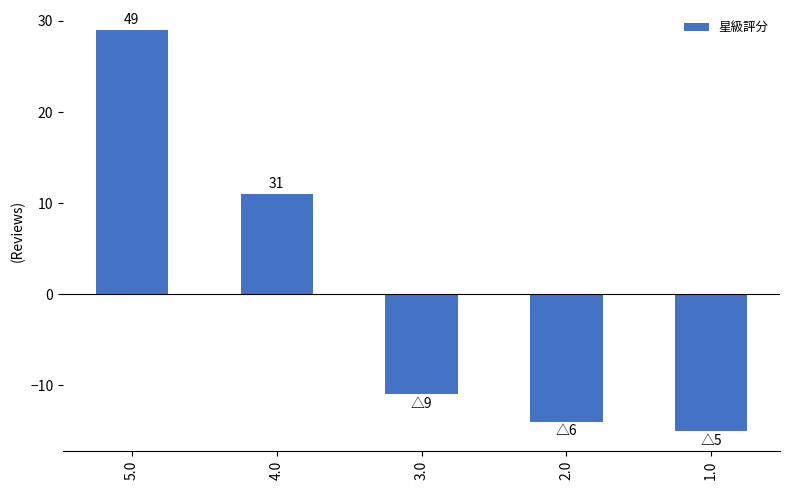

What is the greatest value displayed?

29